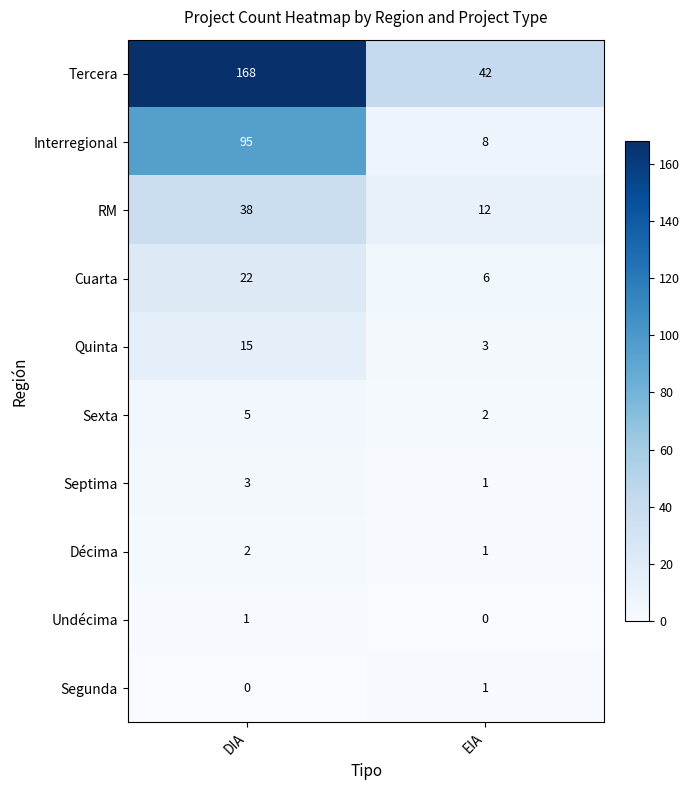

Is it true that Septima equals 1 at EIA?

True